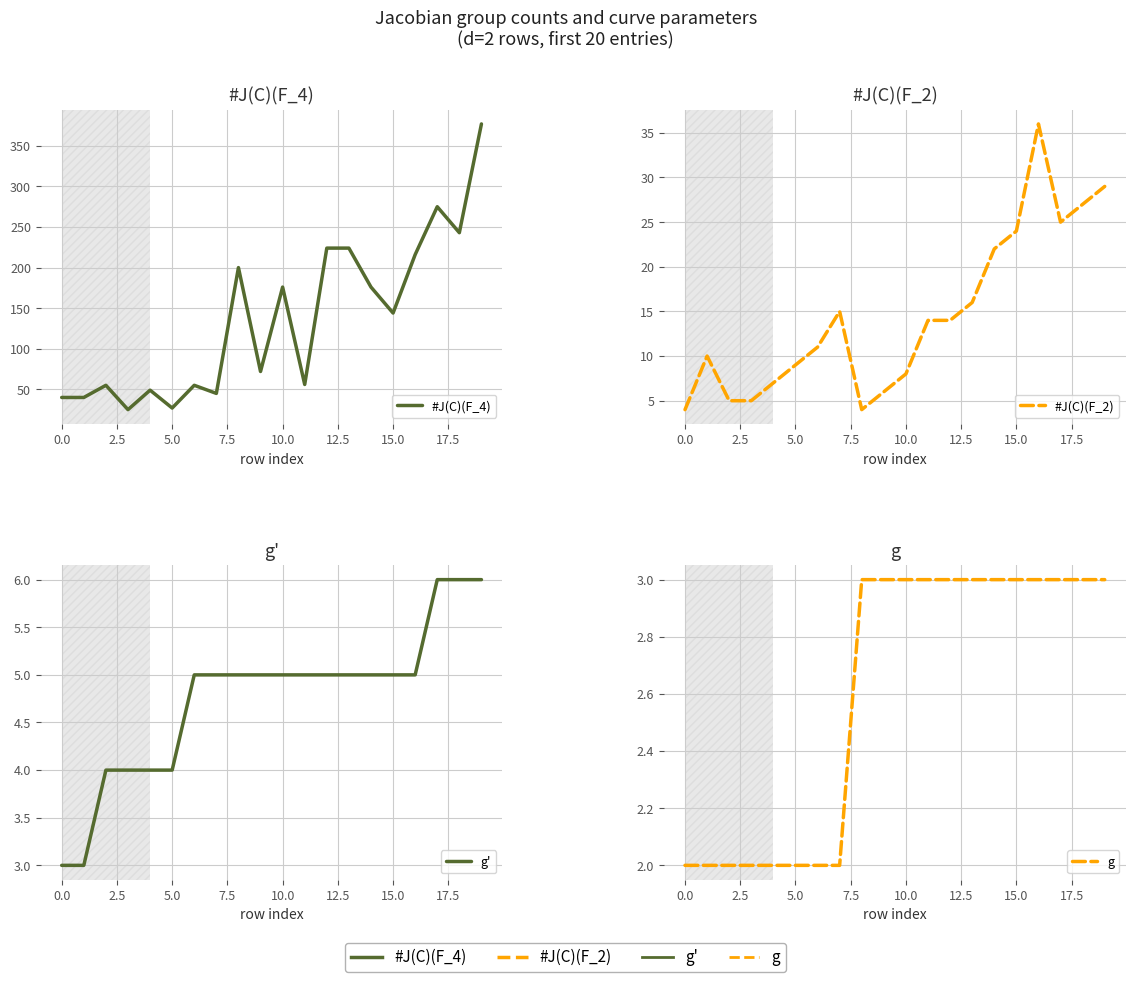

True or false: g has a value of 1 at 12.5.

False